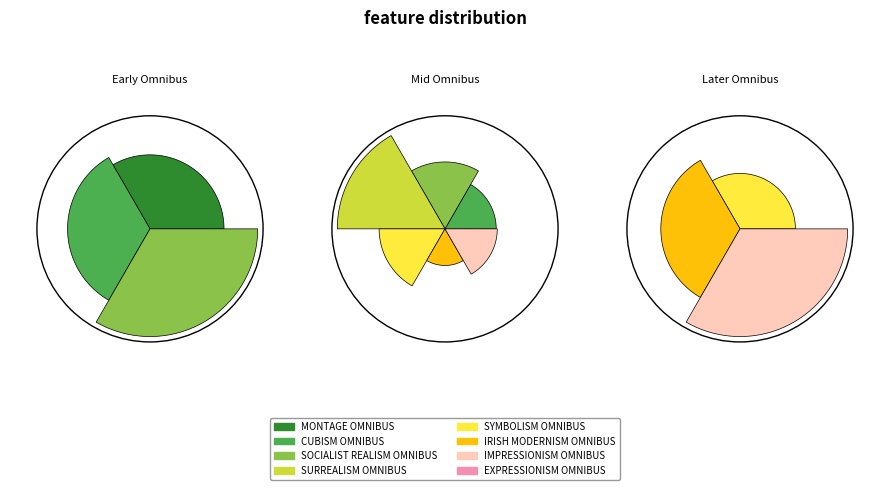

Is it true that IRISH MODERNISM OMNIBUS is 6% of the pie?

False